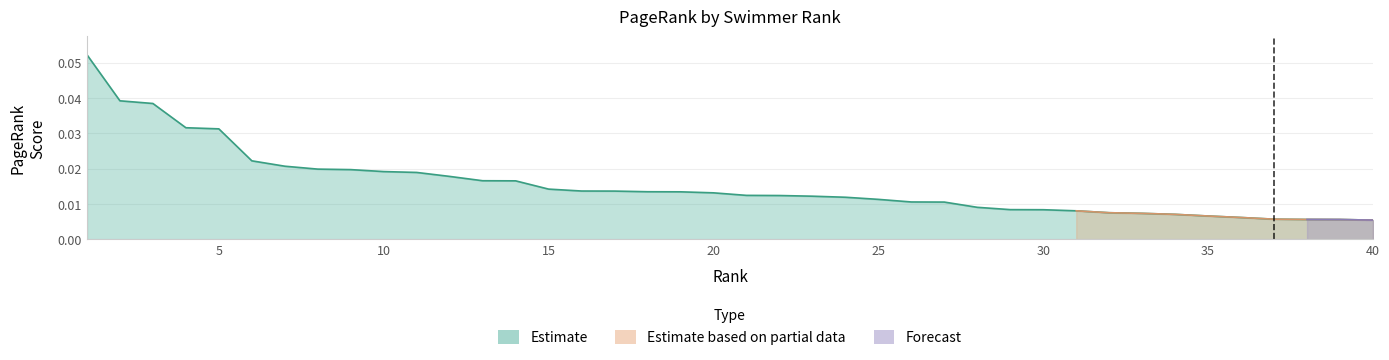

Rank the categories by value from lowest to highest.

40, 39, 38, 37, 36, 35, 34, 33, 32, 31, 30, 29, 28, 27, 26, 25, 24, 23, 22, 21, 20, 19, 18, 17, 16, 15, 14, 13, 12, 11, 10, 9, 8, 7, 6, 5, 4, 3, 2, 1